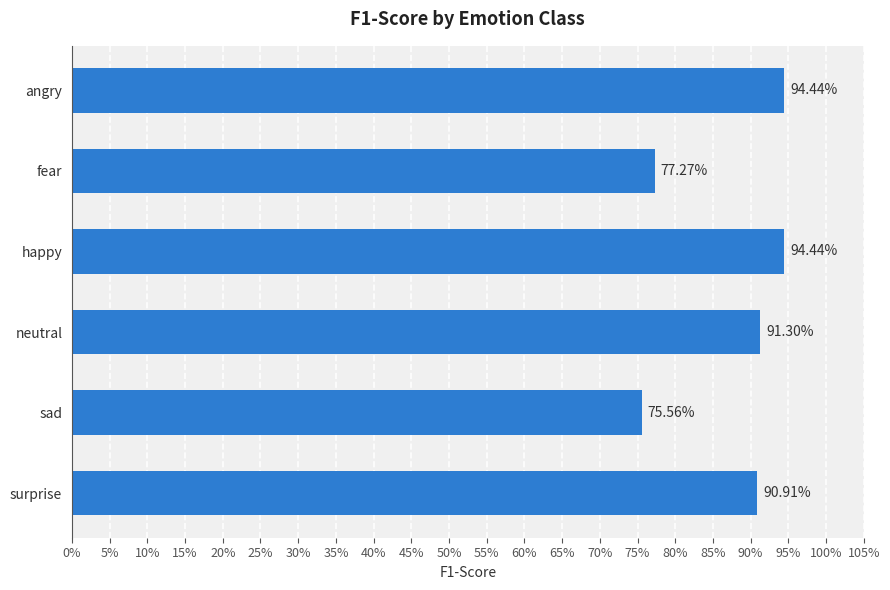

Count the values in the range 0 to 1.

6